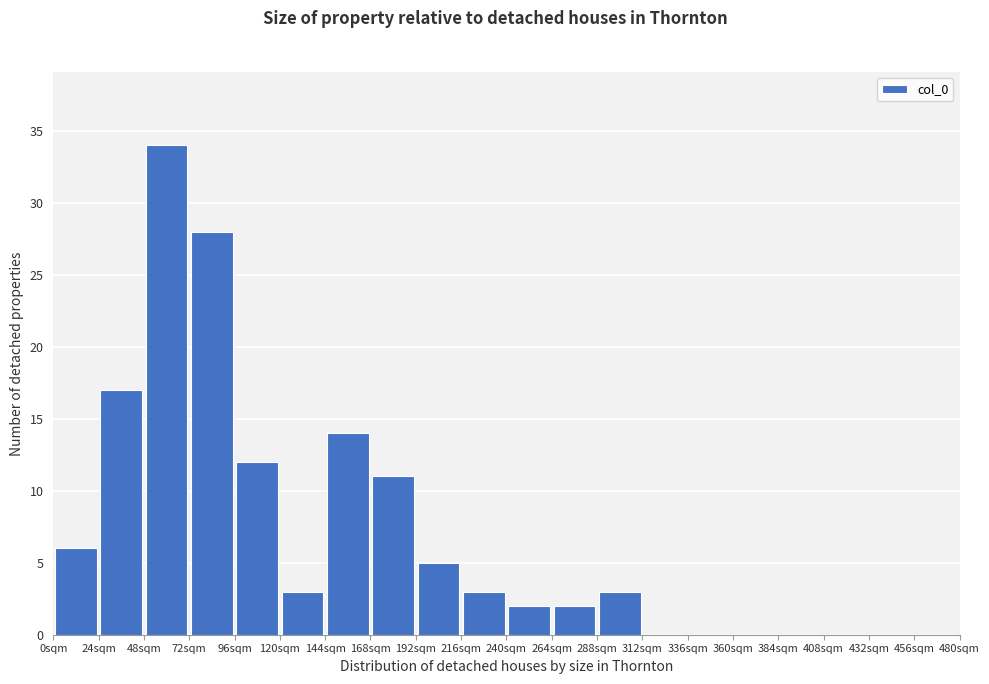

Over which range of the x-axis is the bar tallest?

48 to 72